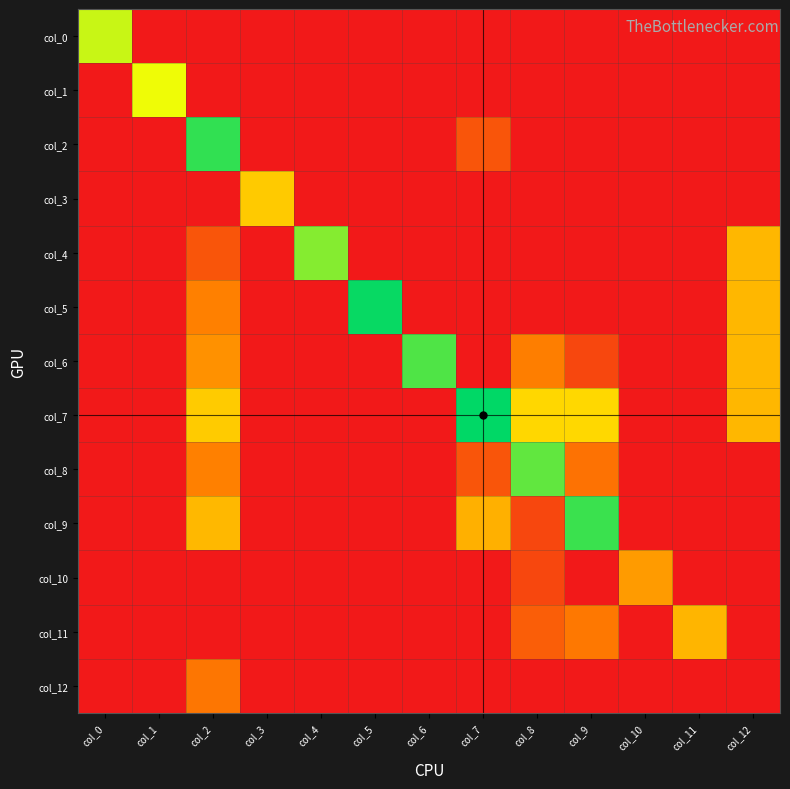

At how many categories does at least one series exceed 1?

13